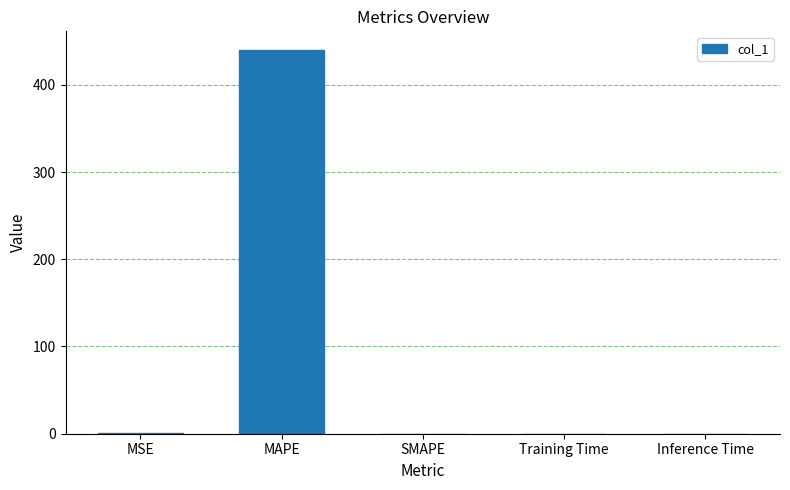

What is the maximum value shown in the chart?

439.3